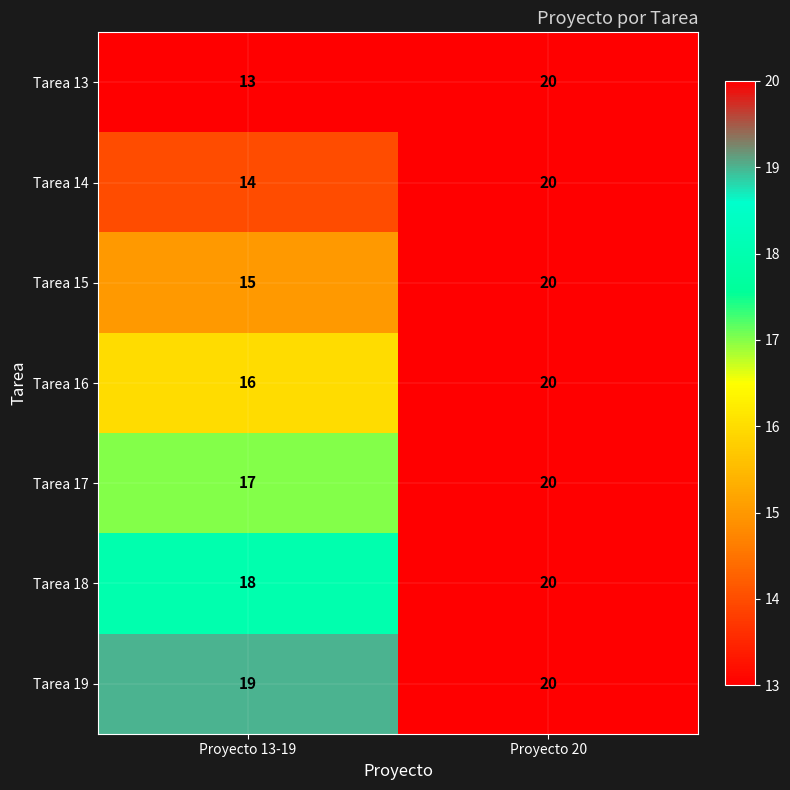

Reading left to right, list all the values displayed in this chart.

Tarea 13: Proyecto 13-19=13	Proyecto 20=20
Tarea 14: Proyecto 13-19=14	Proyecto 20=20
Tarea 15: Proyecto 13-19=15	Proyecto 20=20
Tarea 16: Proyecto 13-19=16	Proyecto 20=20
Tarea 17: Proyecto 13-19=17	Proyecto 20=20
Tarea 18: Proyecto 13-19=18	Proyecto 20=20
Tarea 19: Proyecto 13-19=19	Proyecto 20=20